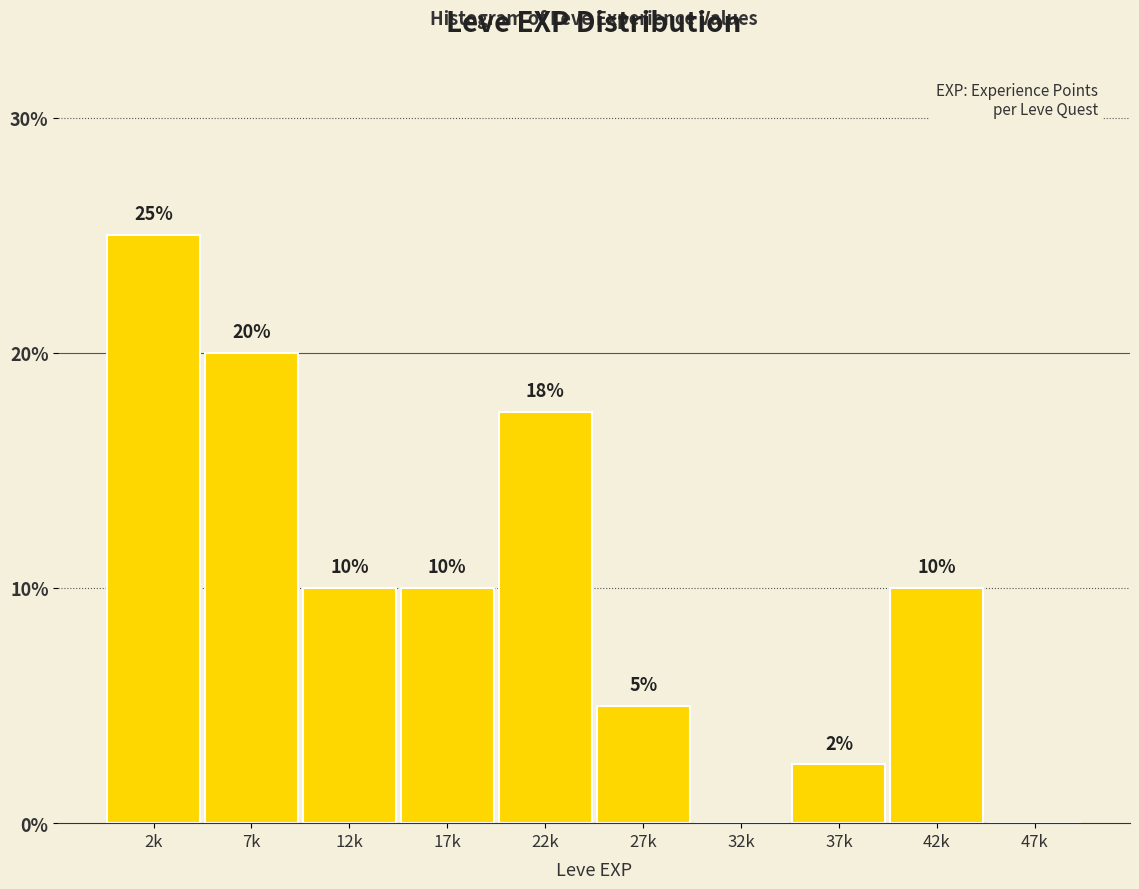

Which has a higher value, 32k or 37k?

37k